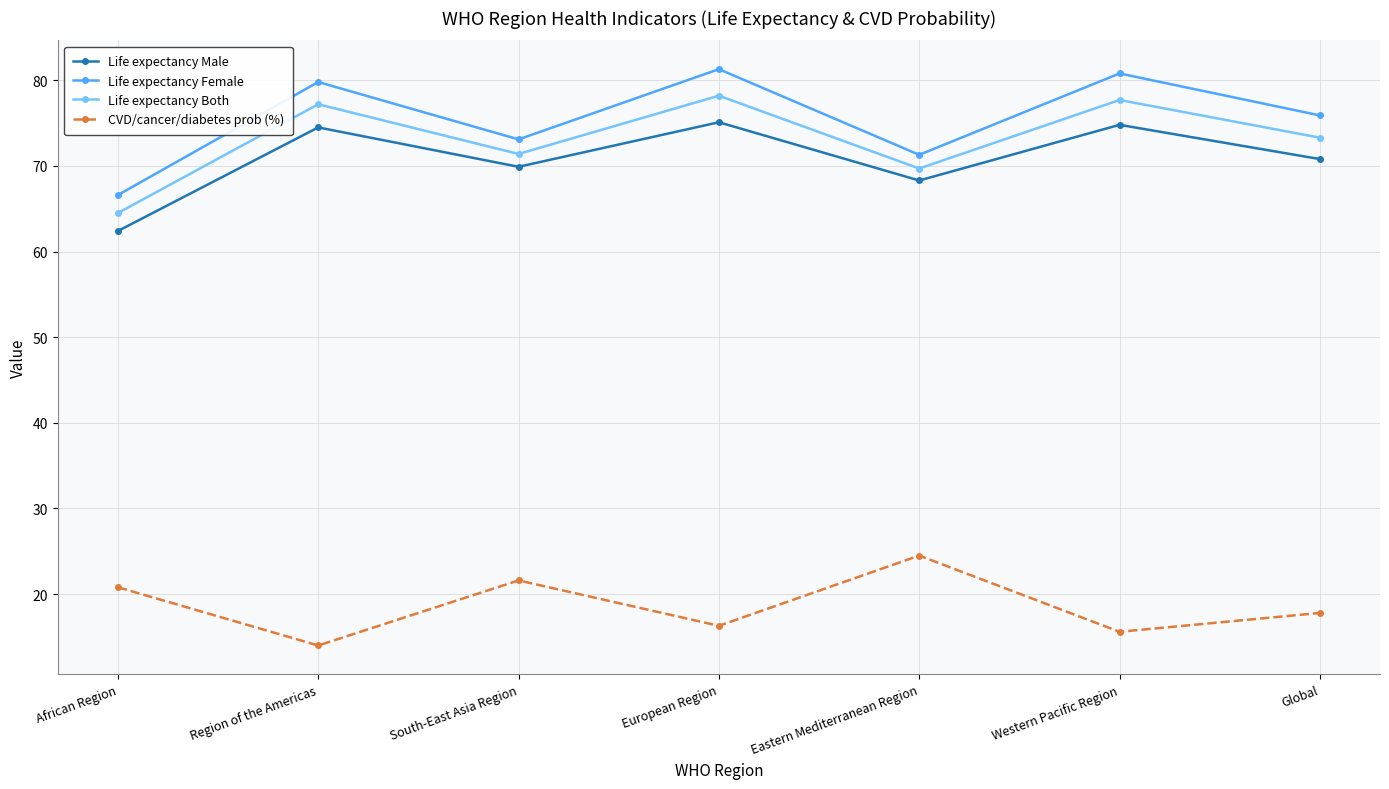

Is the value of CVD/cancer/diabetes prob (%) at Eastern Mediterranean Region greater than the value of Life expectancy Male at European Region?

No